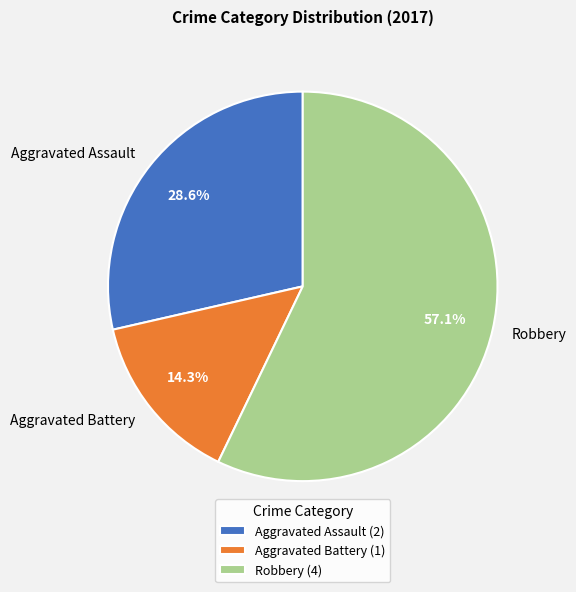

What is the smallest slice in the pie chart?

Aggravated Battery